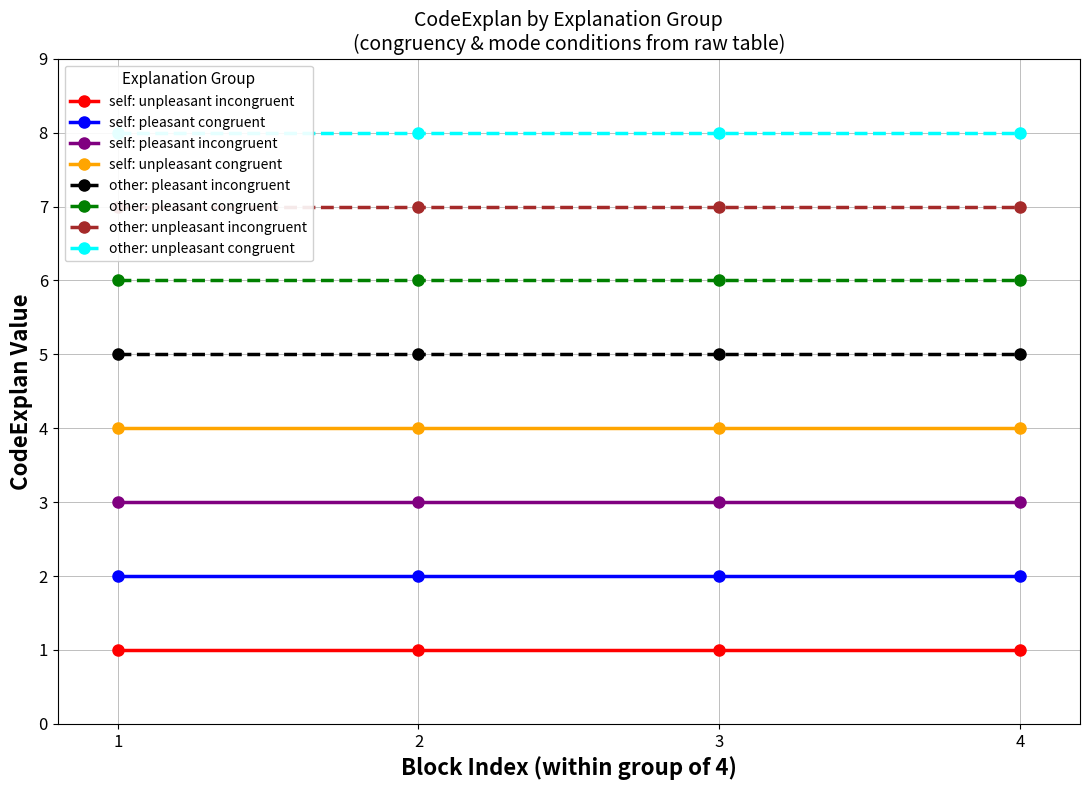

Is it true that other: pleasant incongruent equals 5 at 4?

True